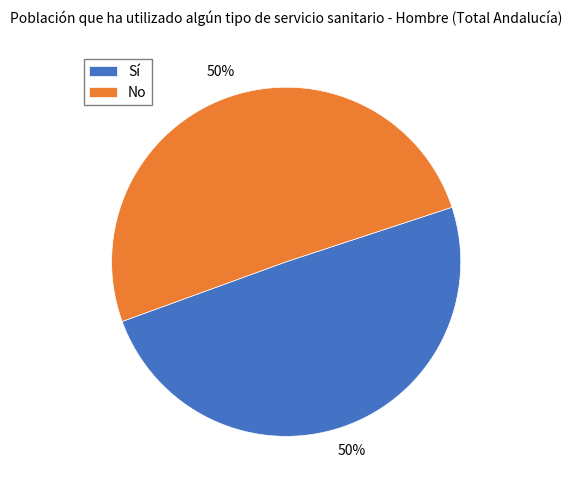

To the nearest percent, what is the average slice percentage?

50%